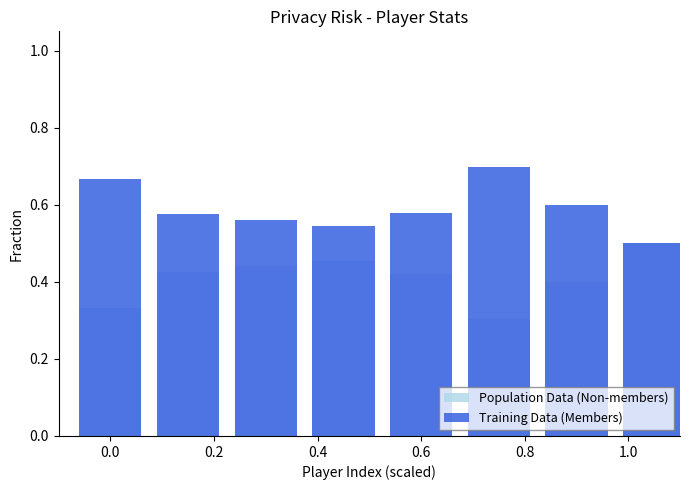

Reading left to right, transcribe all the data shown in this chart.

Population Data (Non-members): 0.3	0.4	0.4	0.5	0.4	0.3	0.4	0.5
Training Data (Members): 0.7	0.6	0.6	0.5	0.6	0.7	0.6	0.5